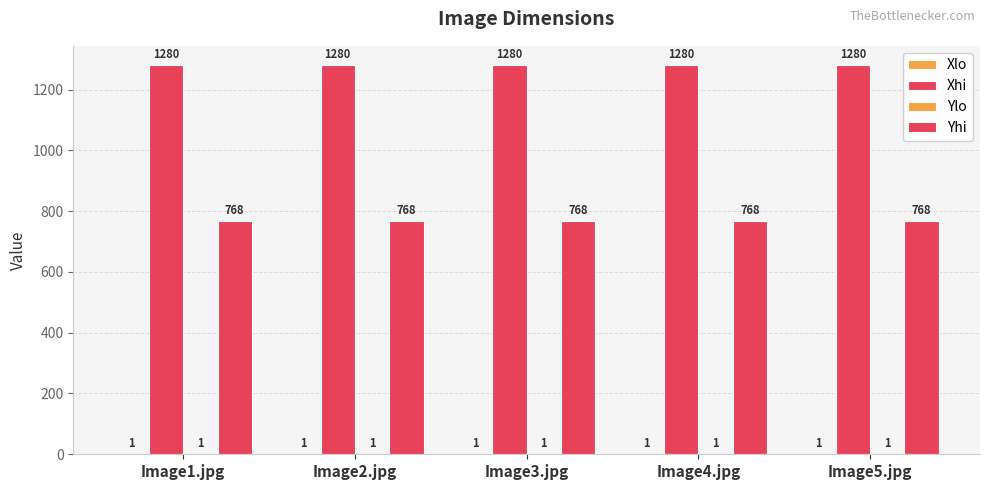

Are the bars horizontal?

No